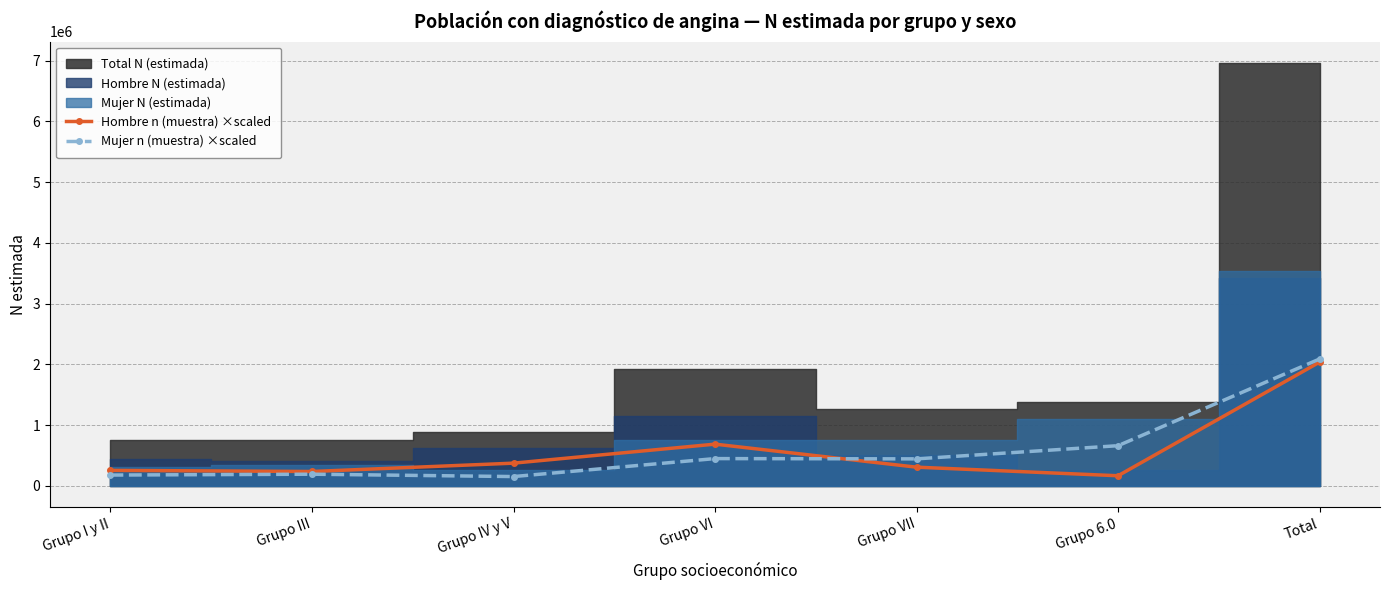

What is the value of the Mujer n (muestra) ×scaled point at the 1st from the left?

179997.7